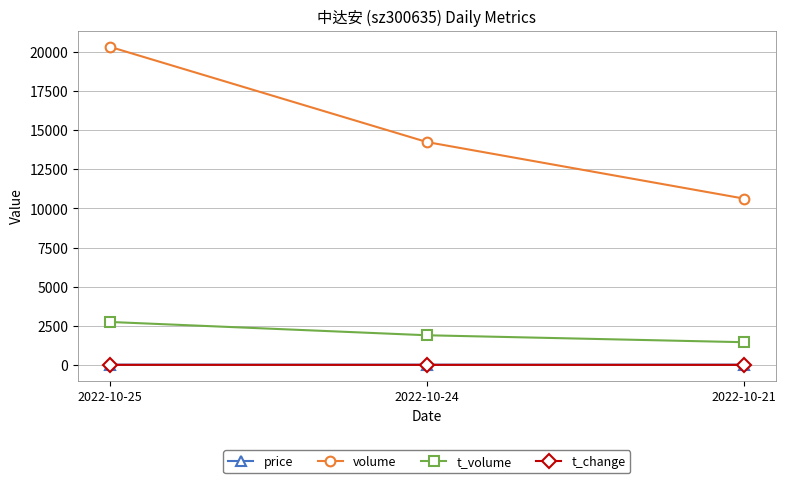

Which series has the largest total across all categories?

volume